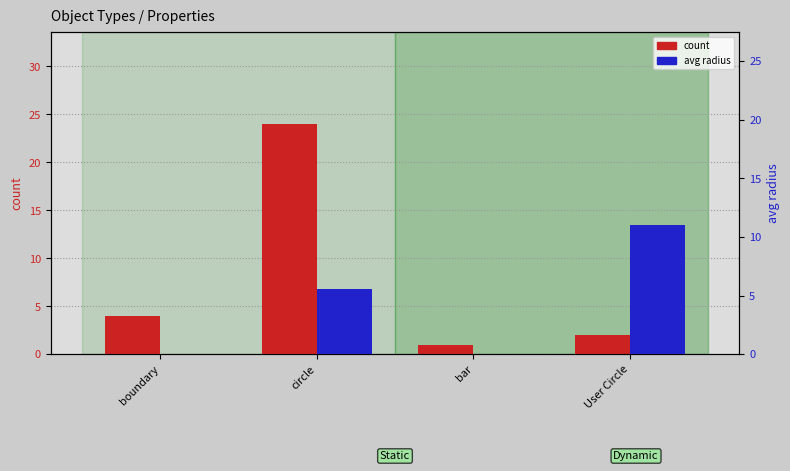

Which series changed the most between boundary and User Circle?

avg radius